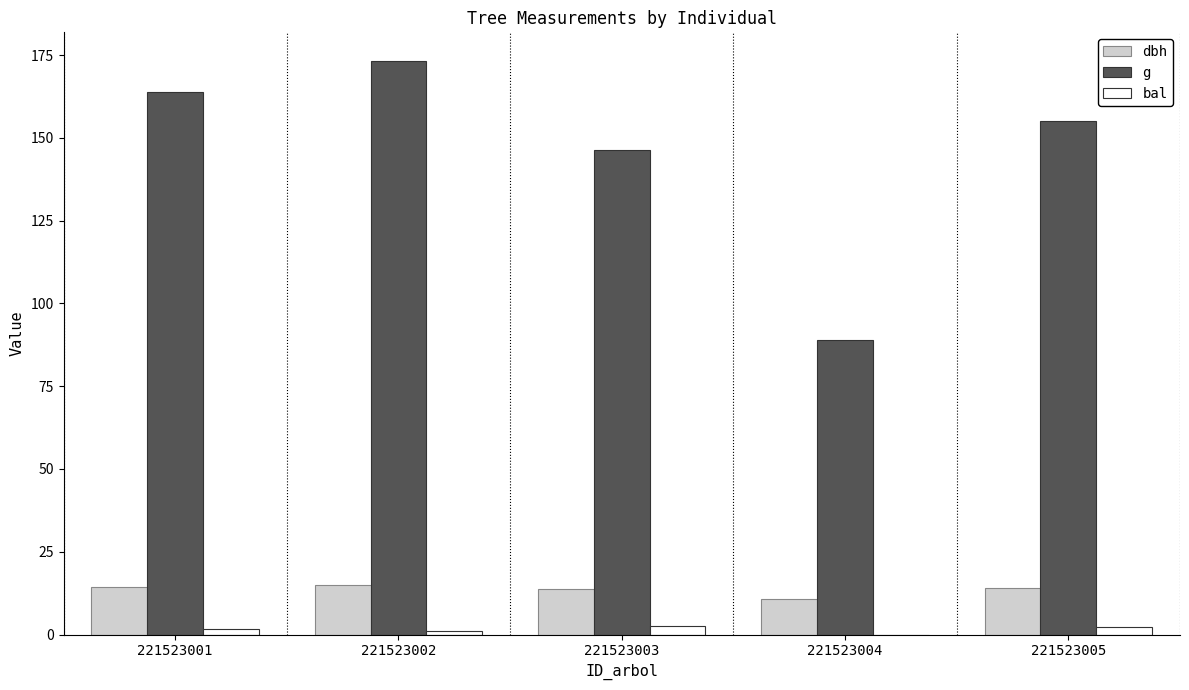

True or false: bal has a value of 1.7 at 221523001.

True